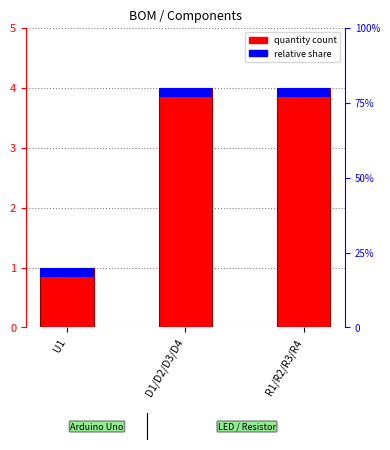

Reading left to right, transcribe all the data shown in this chart.

1	4	4